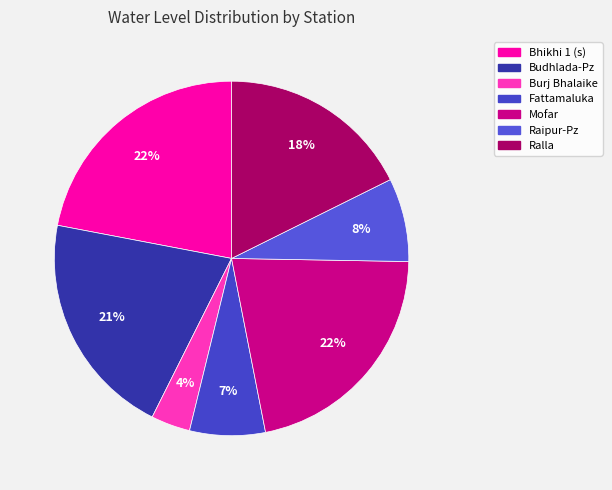

The Fattamaluka slice represents 7% of the pie. True or false?

True